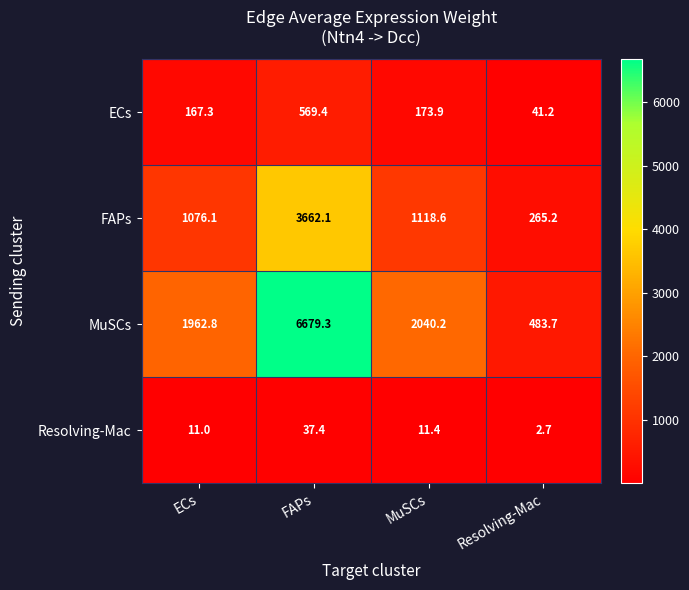

At how many categories does at least one series exceed 1672?

3